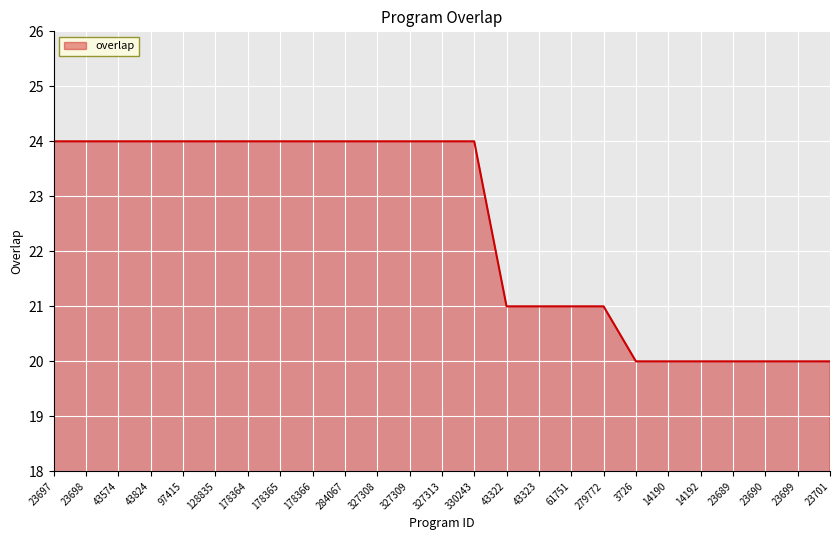

What position from the right is 23690?

3